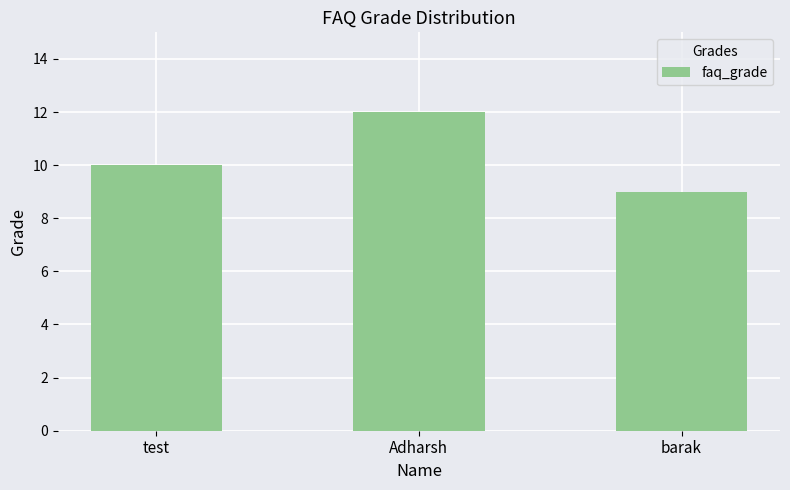

Where is the data nearest to the value 10?

test